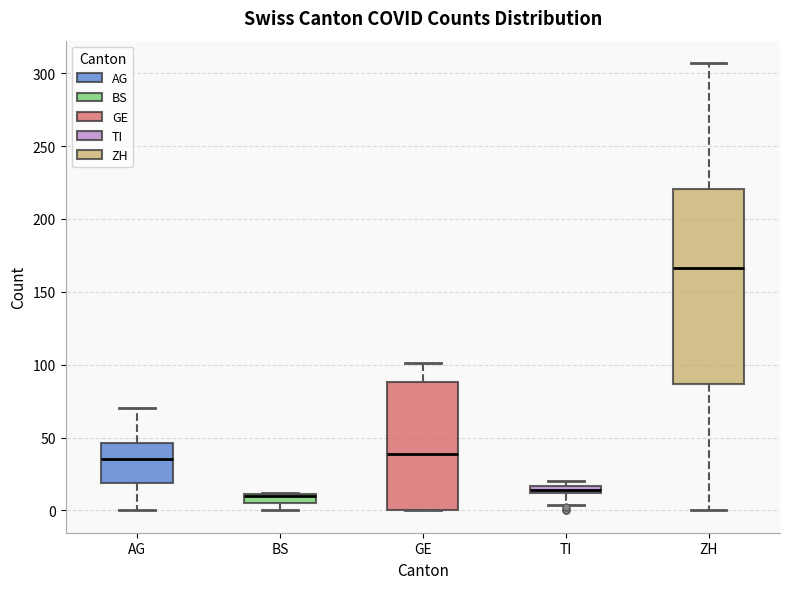

Comparing the boxes themselves (not the whiskers), which one is the tallest?

ZH